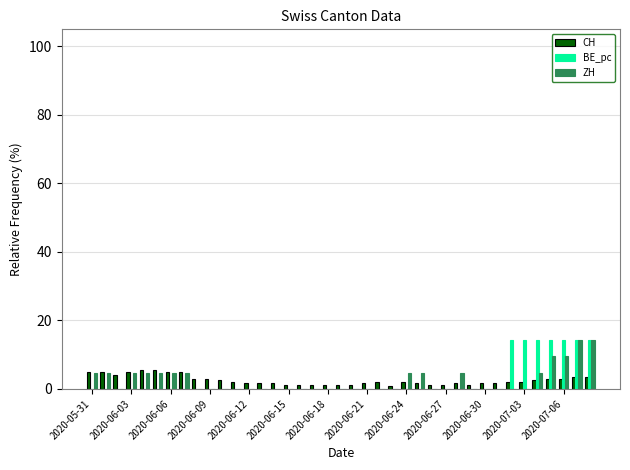

Does the chart contain stacked bars?

No